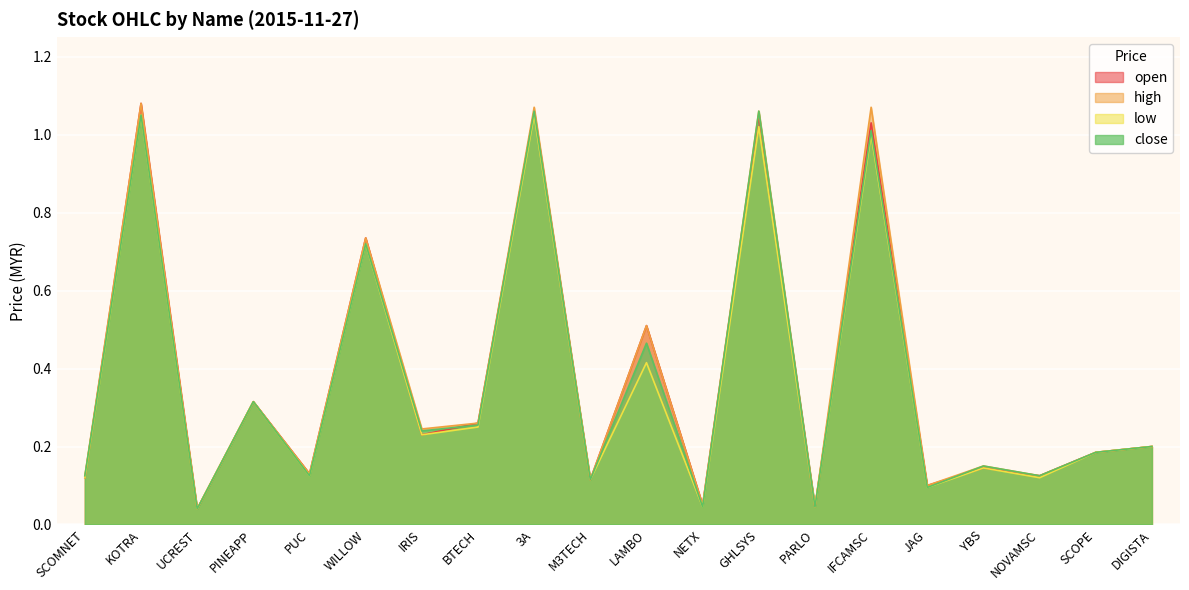

What is the value of the high point at the 10th from the left?

0.1